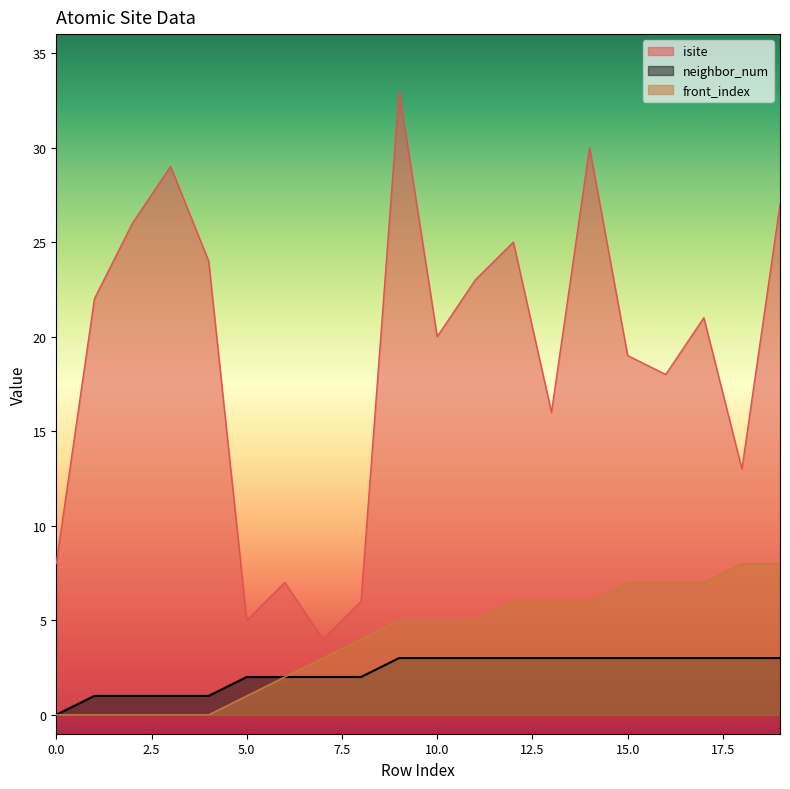

True or false: front_index and neighbor_num intersect in this chart.

False